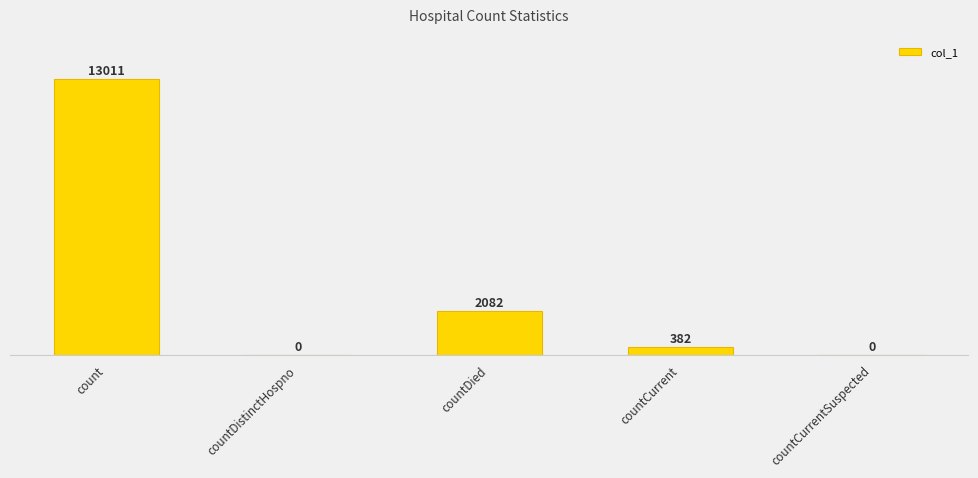

At which label does the data first exceed 382?

count